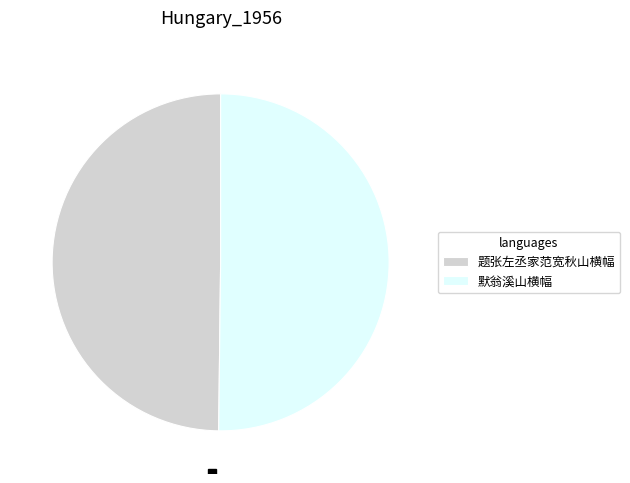

Is it true that 默翁溪山横幅 is 50% of the pie?

True